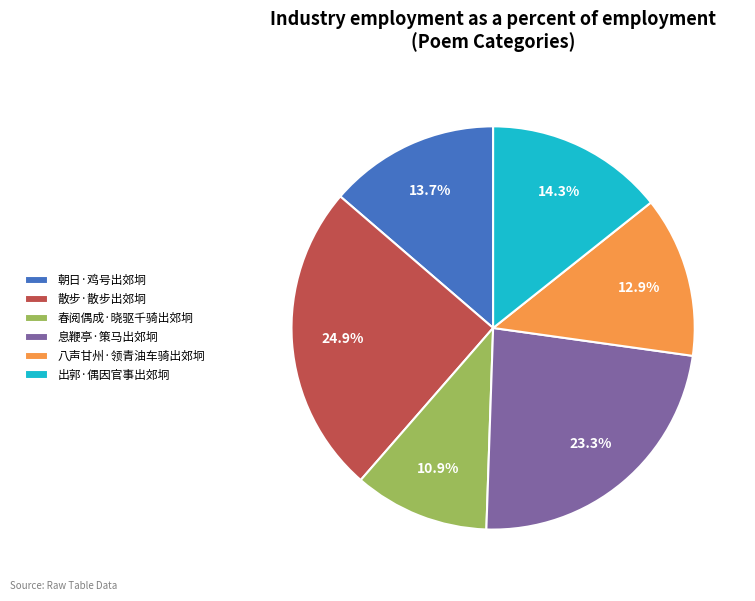

To the nearest percent, what percentage of the pie is 朝日·鸡号出郊坰?

14%